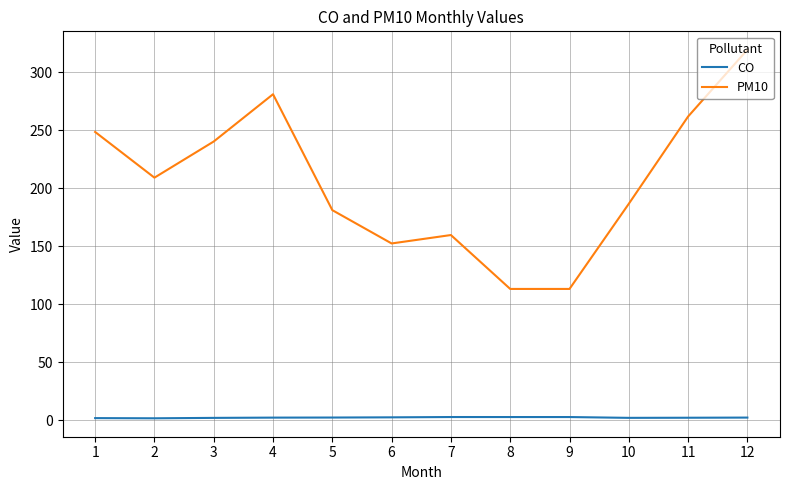

List the series in order of their overall mean, highest first.

PM10, CO